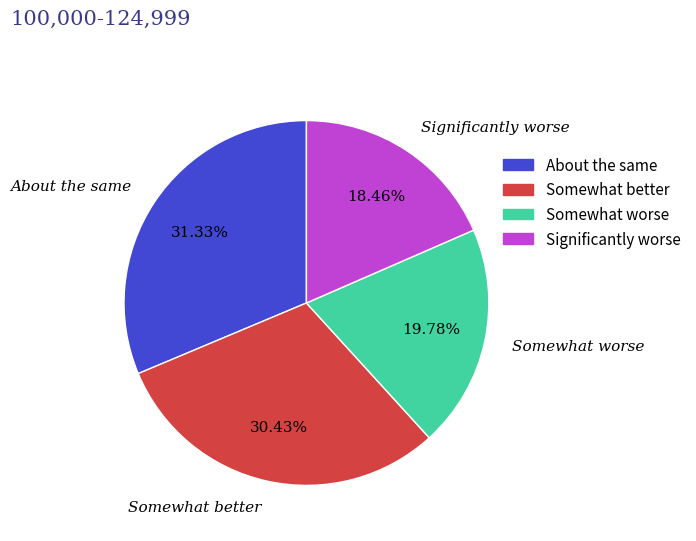

Approximately how many times larger is the value at Significantly worse compared to Somewhat better?

0.6